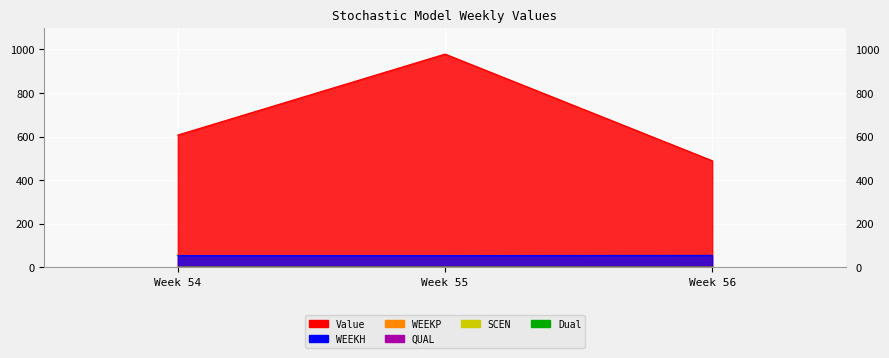

What is the total value across all series at 56?

546.4